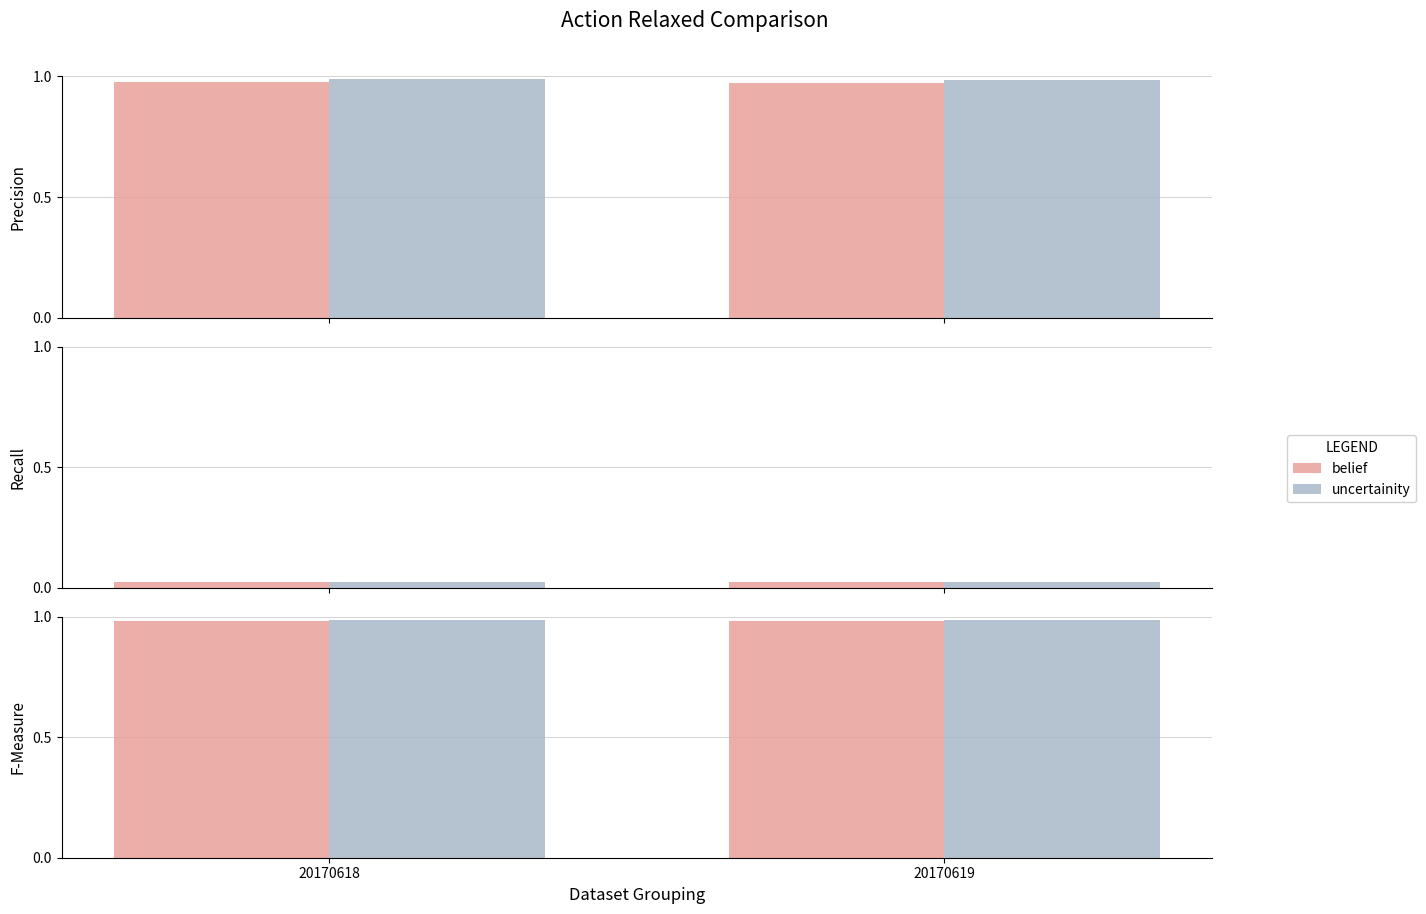

Are the bars horizontal?

No